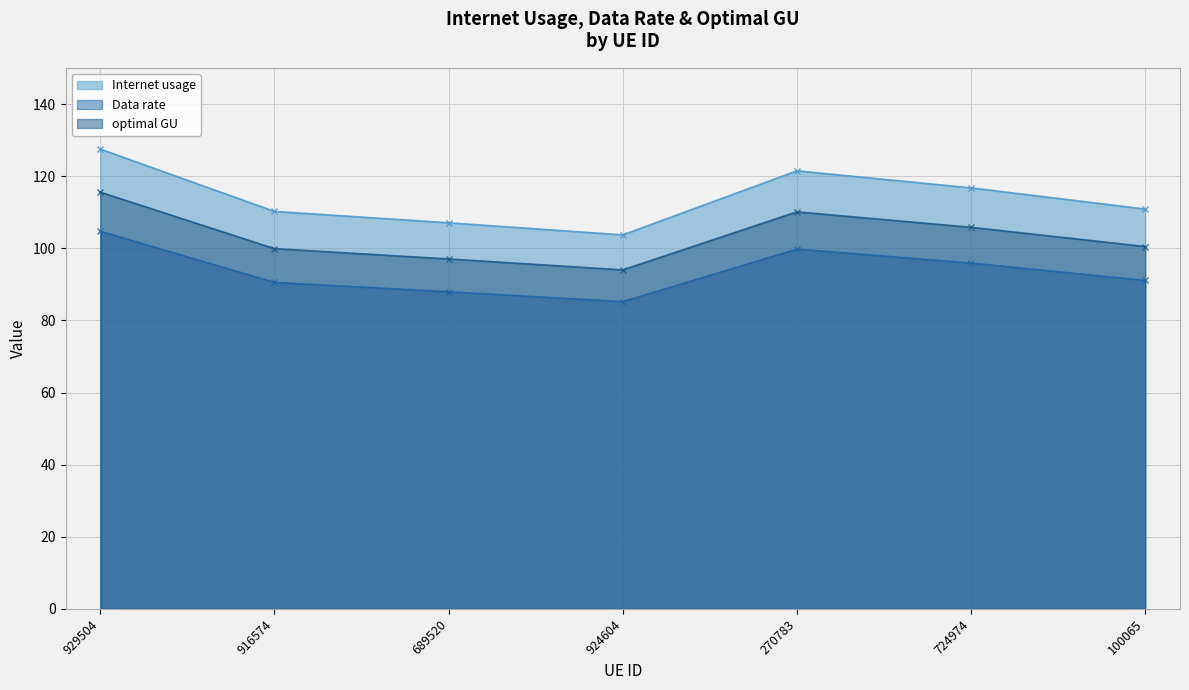

Is the value of optimal GU at 724974 greater than the value of Data rate at 100065?

Yes